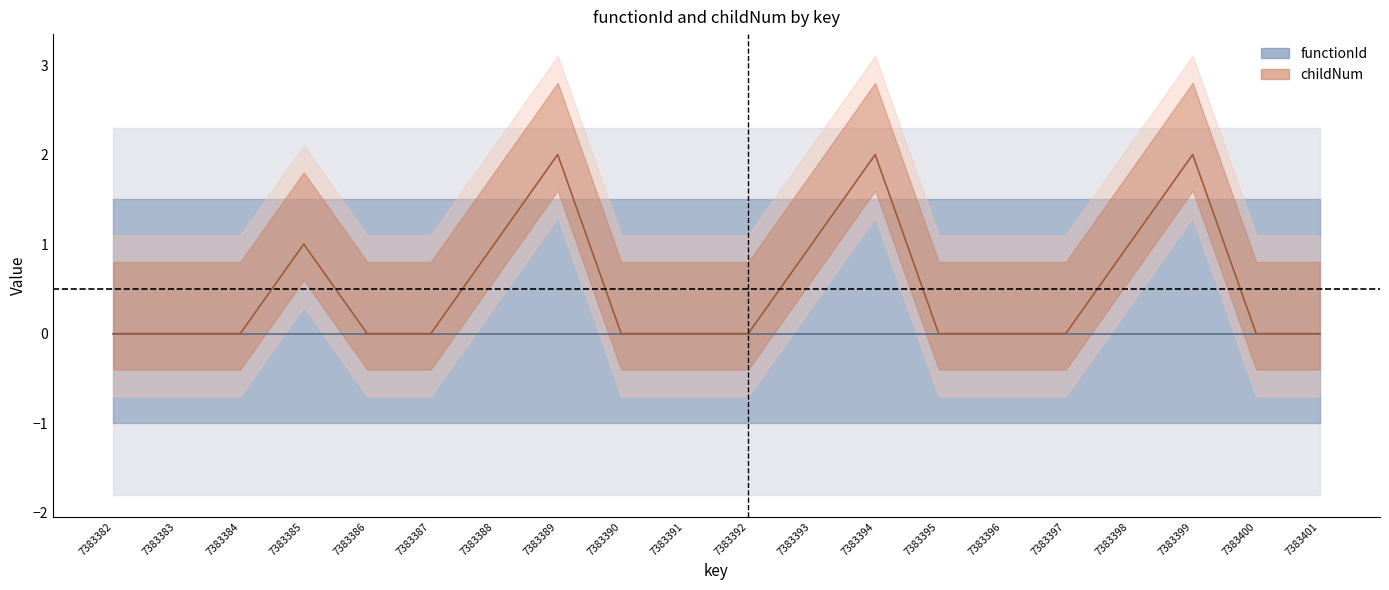

Does the chart have visible grid lines?

No